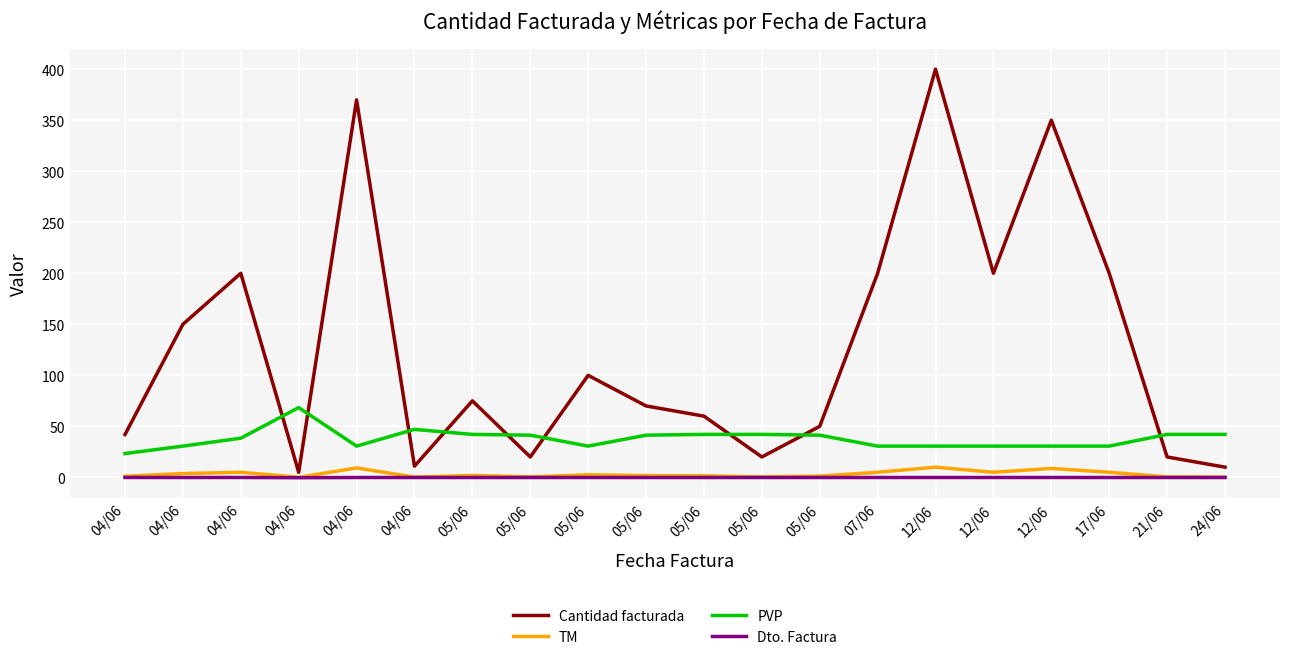

Read the Cantidad facturada value at 21/06.

20.0